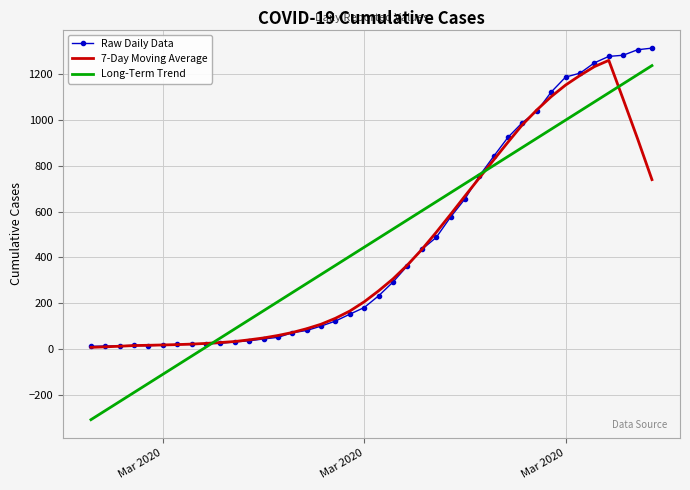

After their last crossing, which series has the higher values: 7-Day Moving Average or Long-Term Trend?

Long-Term Trend